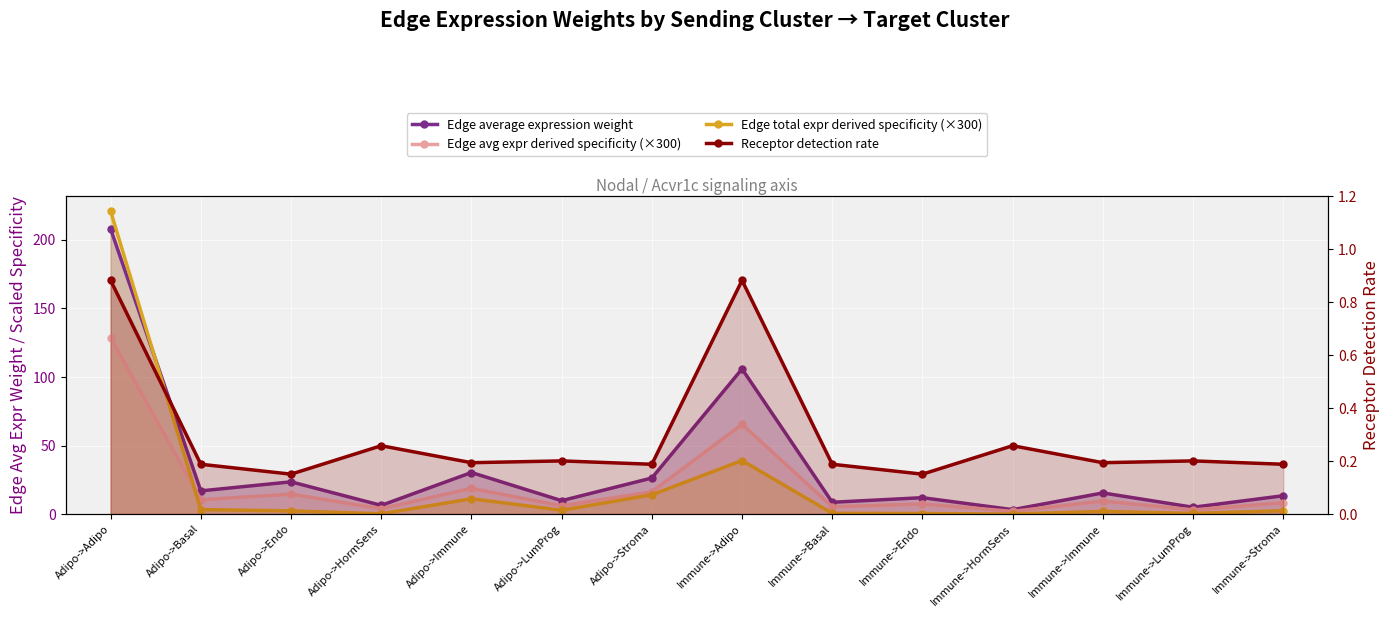

The Edge total expr derived specificity (×300) series shows 1.4 at Adipo->LumProg. True or false?

False